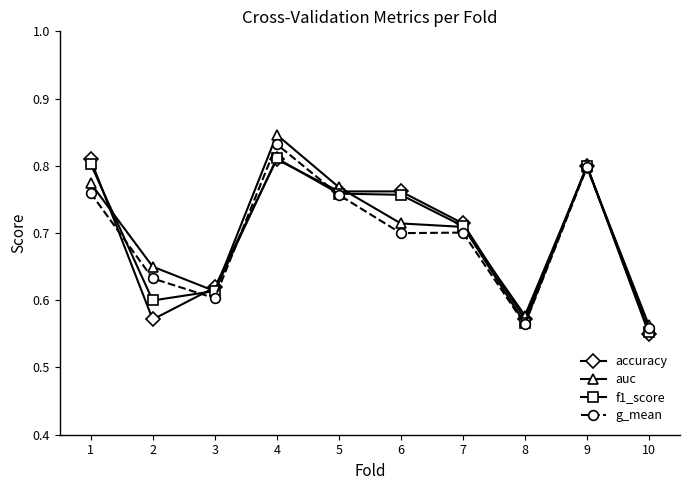

Between 6 and 10, which series saw the biggest shift?

accuracy